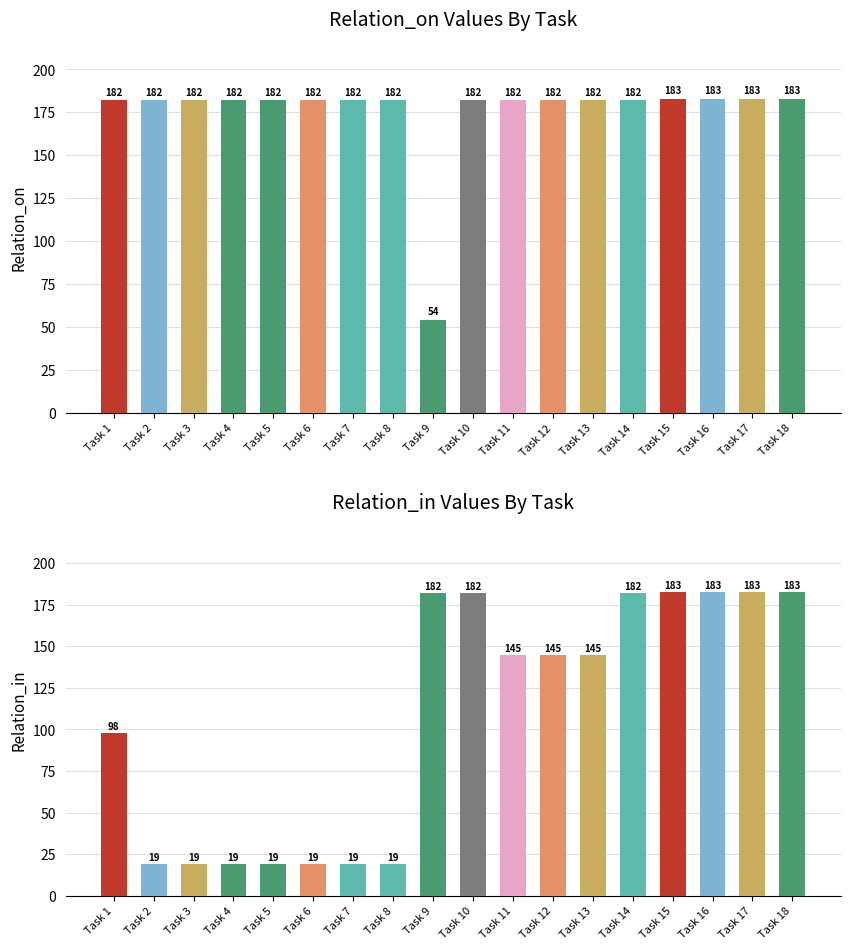

How many data points in Relation_on are less than 182?

1